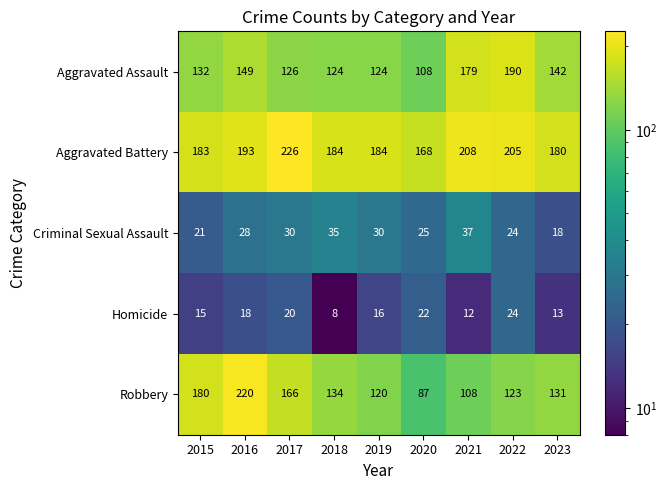

Rank the series at 2020 from lowest to highest value.

Homicide, Criminal Sexual Assault, Robbery, Aggravated Assault, Aggravated Battery